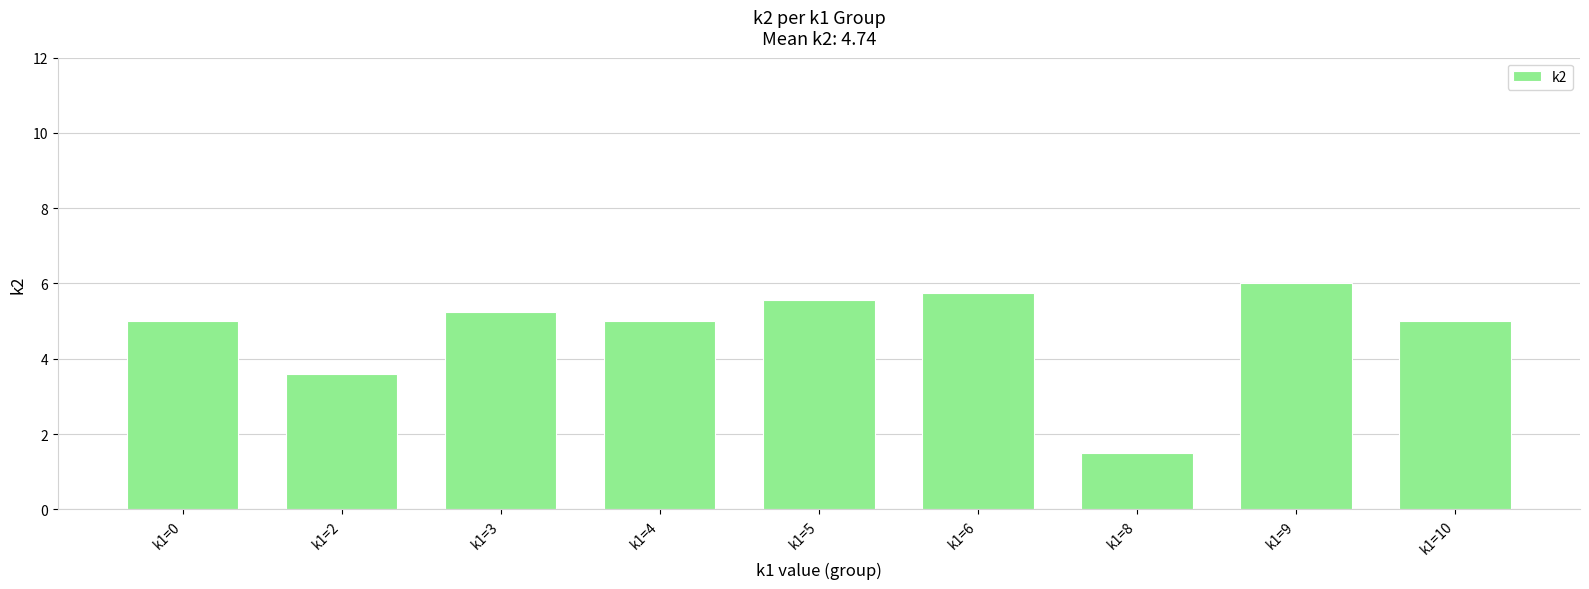

Where is the data nearest to the value 3?

k1=2